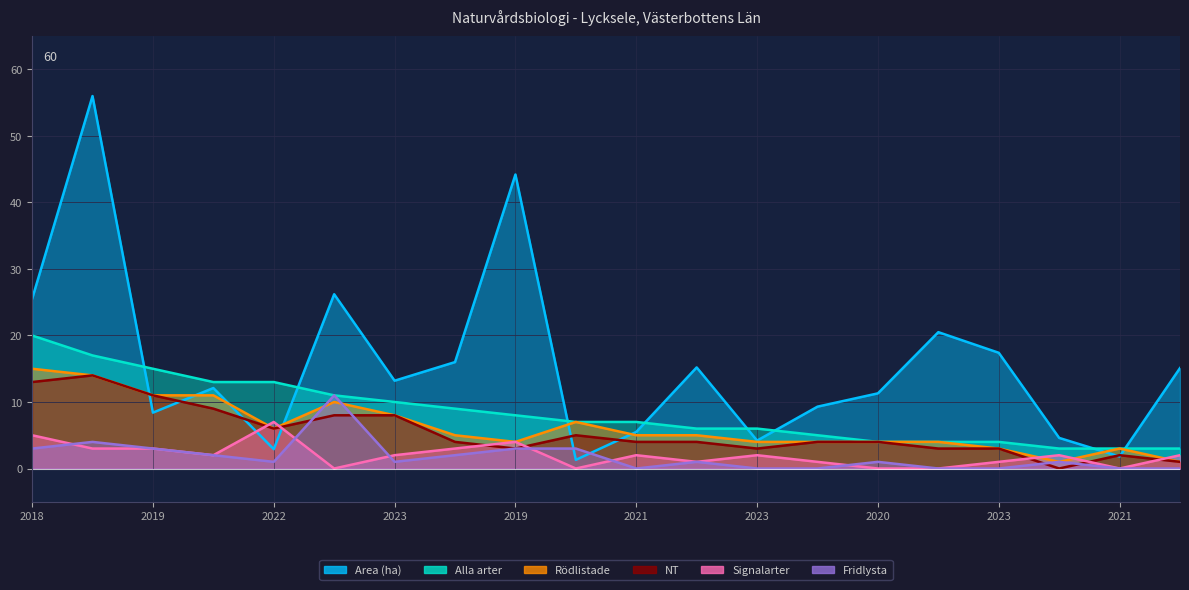

Which series changed the most between 2022 and 2021?

Alla arter